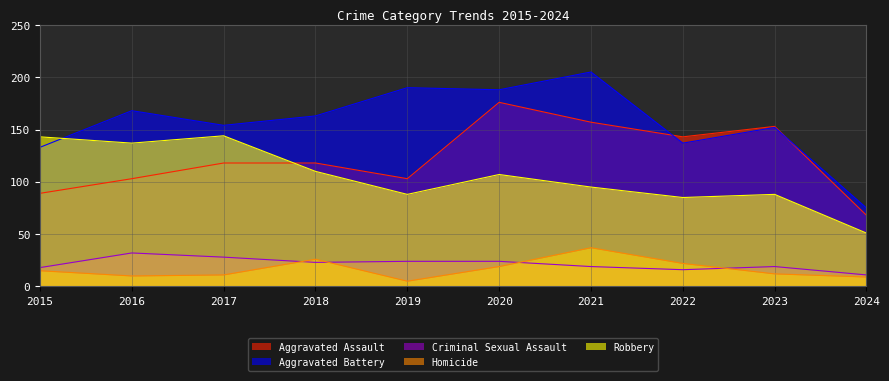

What is the average value of the Robbery series?

105